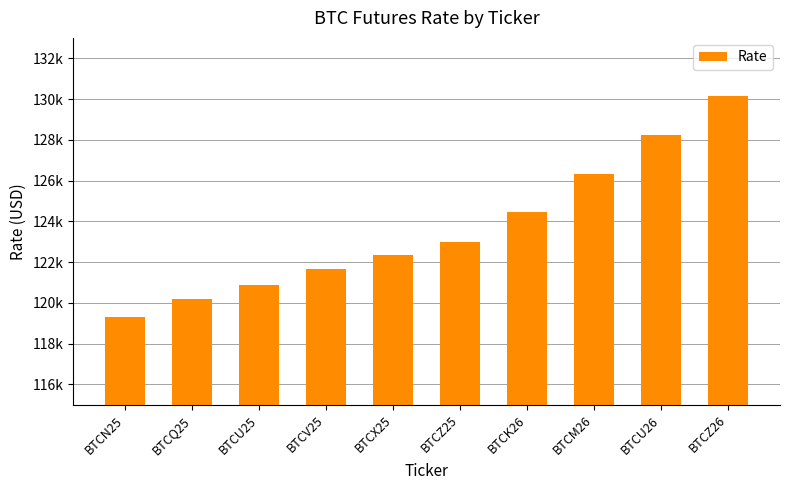

What is the difference between the maximum and minimum values?

10860